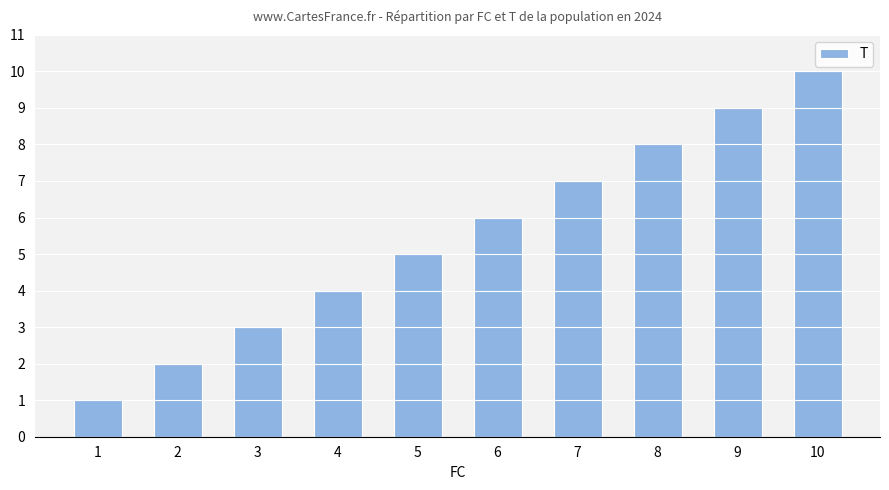

Approximately how many times larger is the value at 8 compared to 5?

1.6